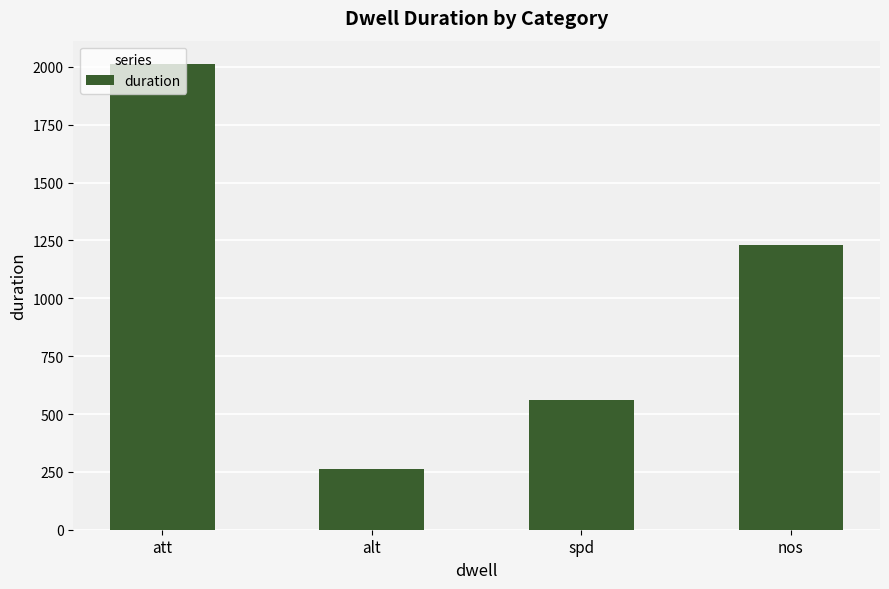

Read the value at alt, to the nearest 10.

260